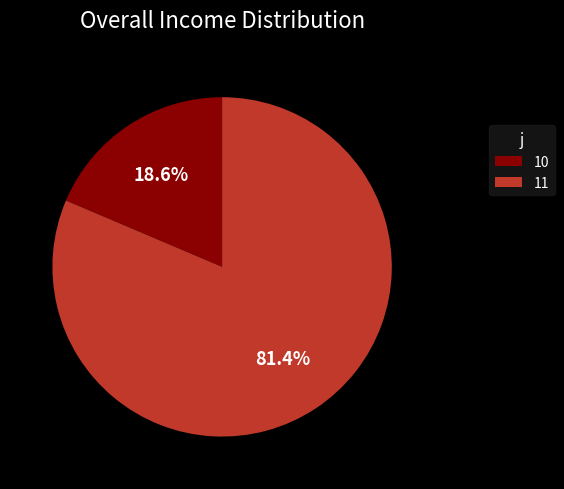

What is the smallest slice in the pie chart?

10